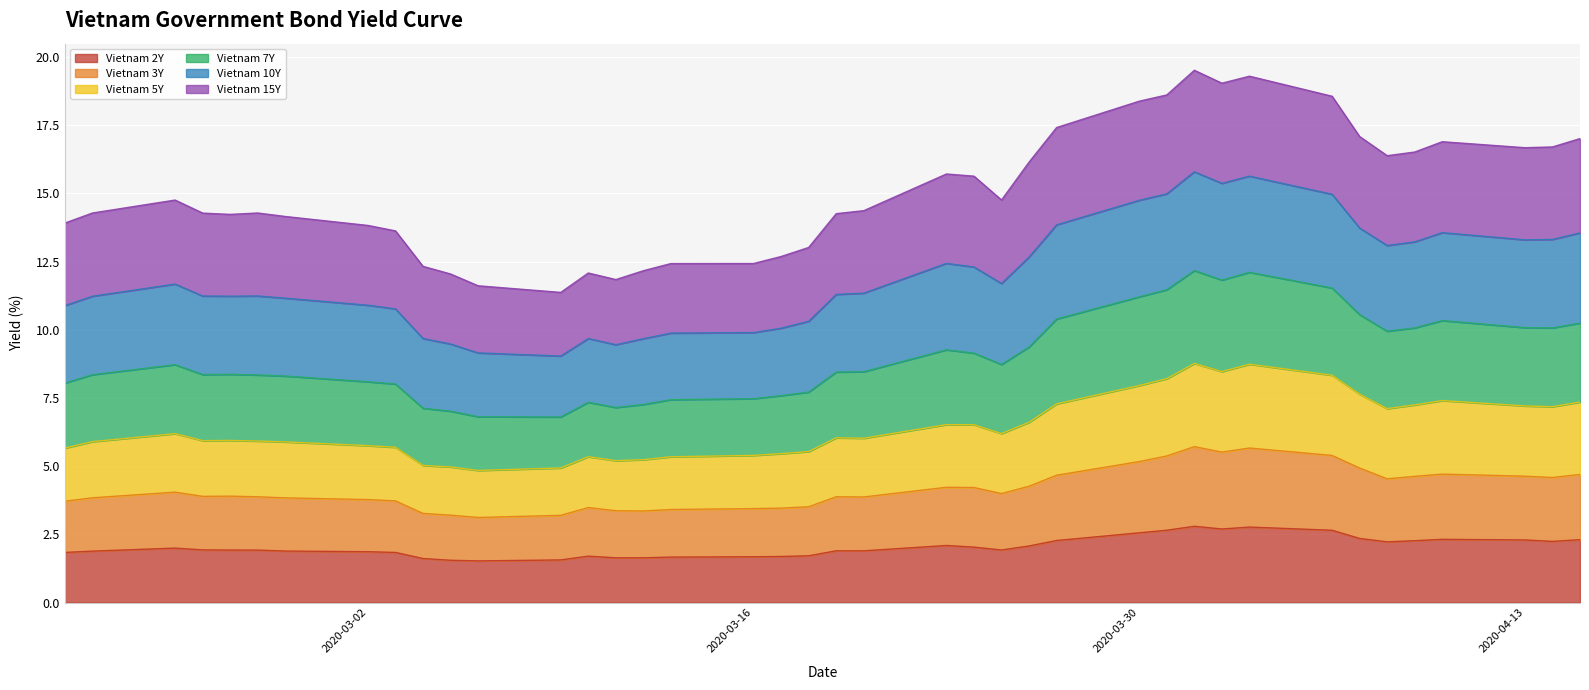

What is the sum of the Vietnam 2Y values at 2020-03-27 and 2020-03-25?

4.2